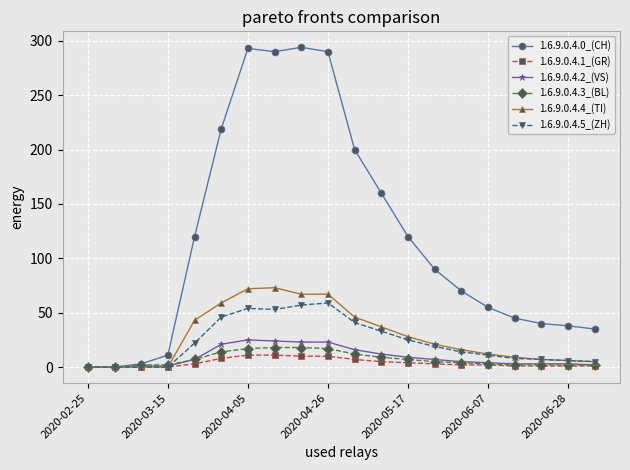

What are all the series names shown in the legend?

1.6.9.0.4.0_(CH), 1.6.9.0.4.1_(GR), 1.6.9.0.4.2_(VS), 1.6.9.0.4.3_(BL), 1.6.9.0.4.4_(TI), 1.6.9.0.4.5_(ZH)